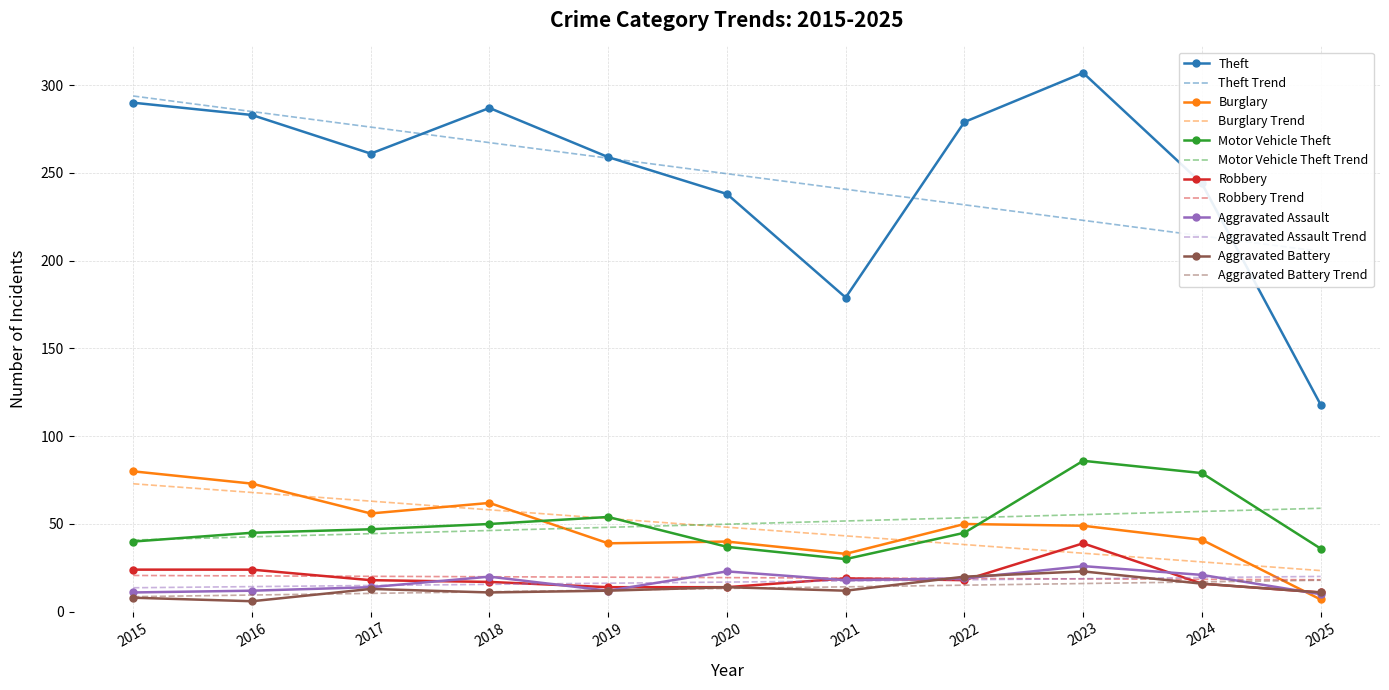

What is the difference between the Aggravated Assault values at 2020 and 2023?

3.0